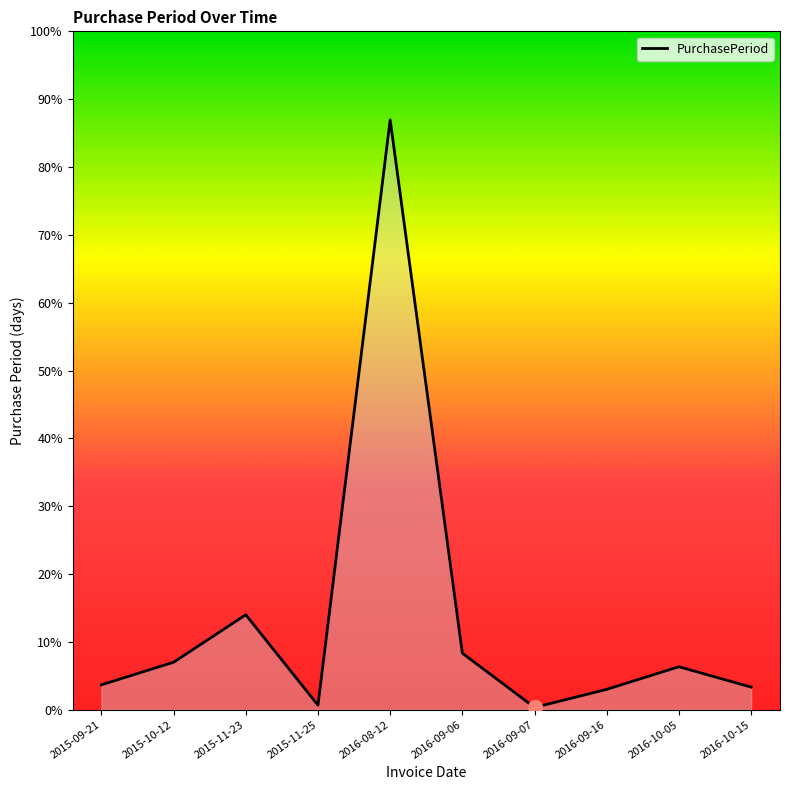

At which category does the chart reach its peak across all series?

2016-08-12